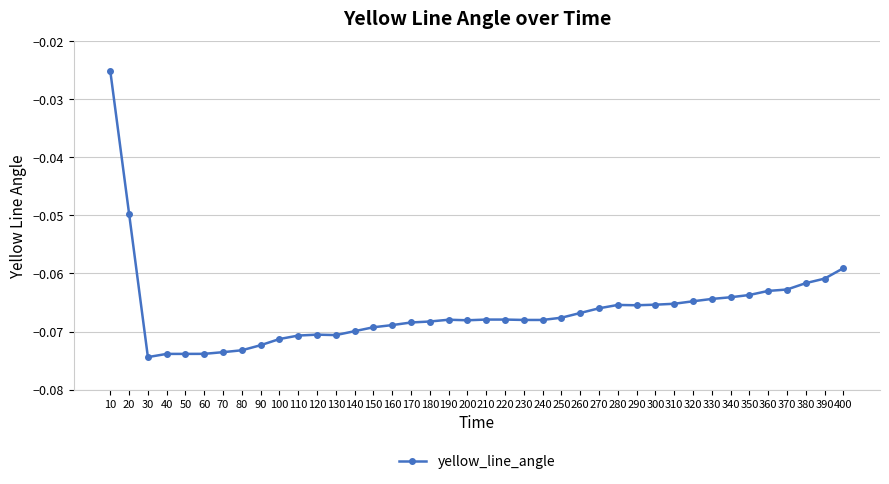

Which has a higher value, 280 or 400?

400